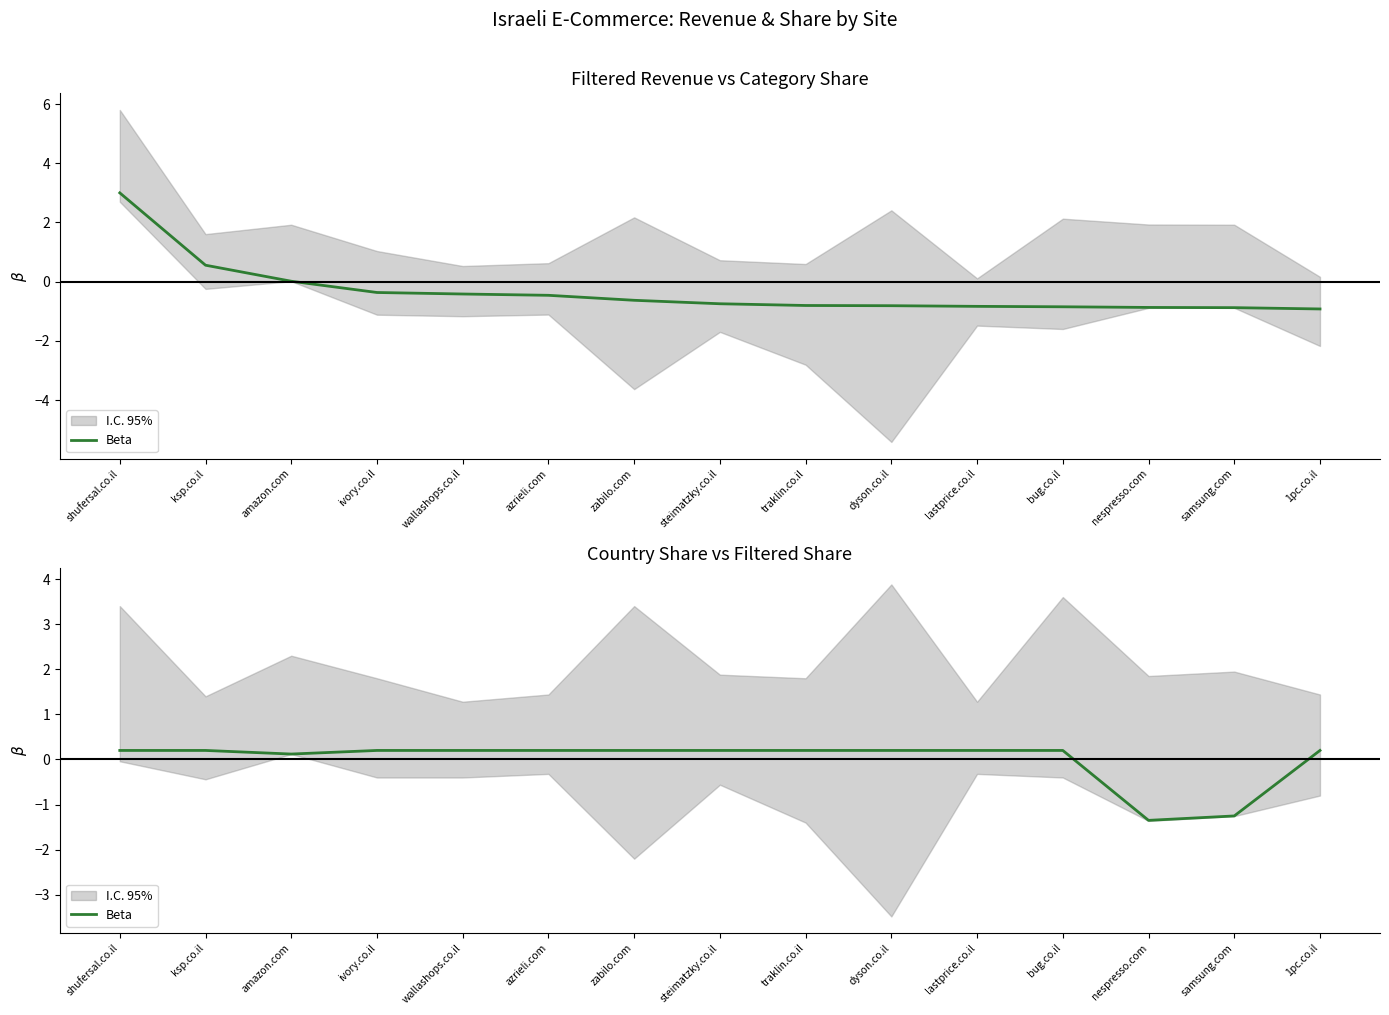

What value does the data have at azrieli.com?

0.2